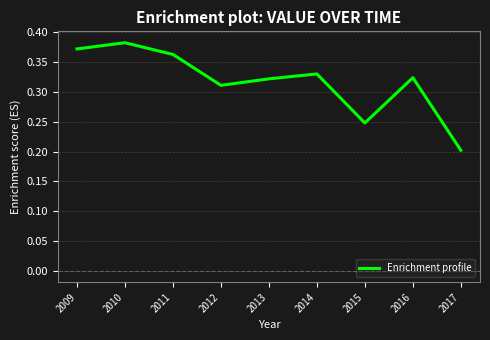

Where is the first local minimum?

2012